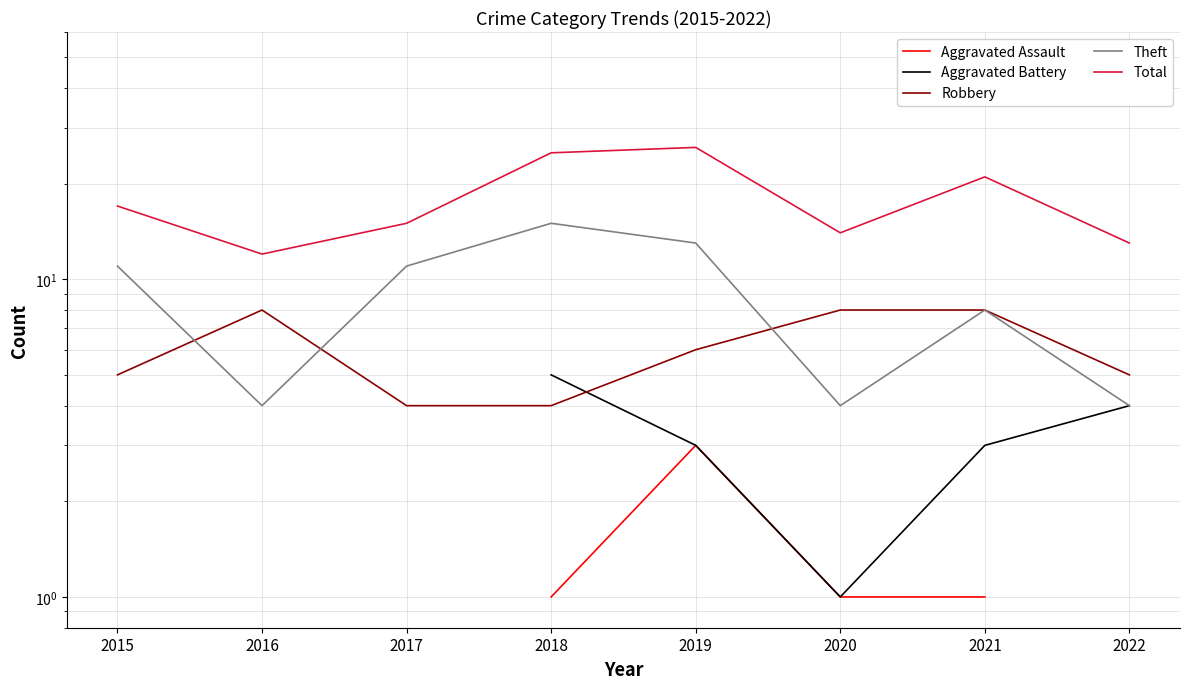

True or false: Total and Theft cross at least once.

False